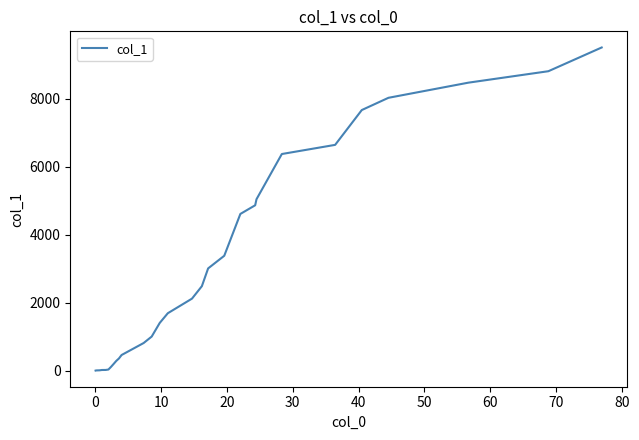

What is the maximum value shown in the chart?

9504.0